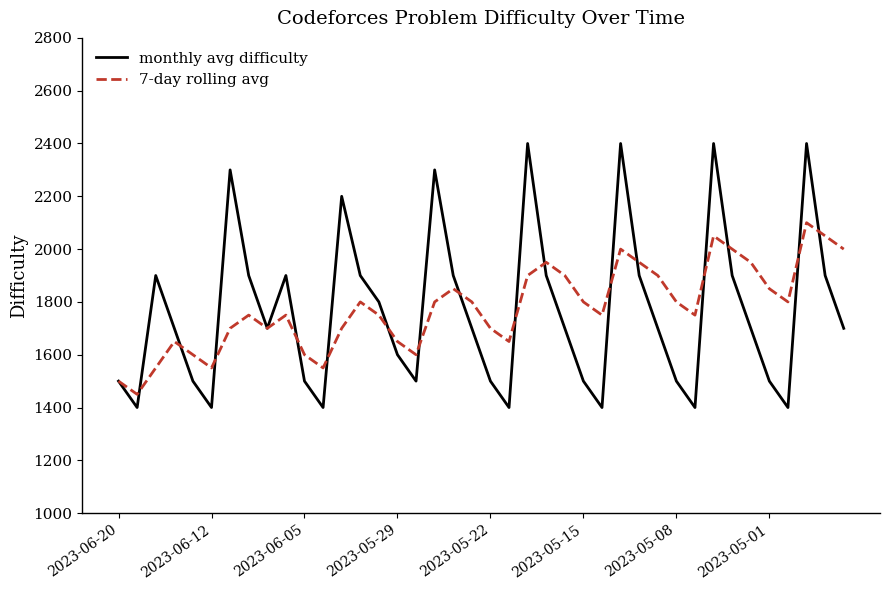

Which series has the largest range (max minus min)?

monthly avg difficulty